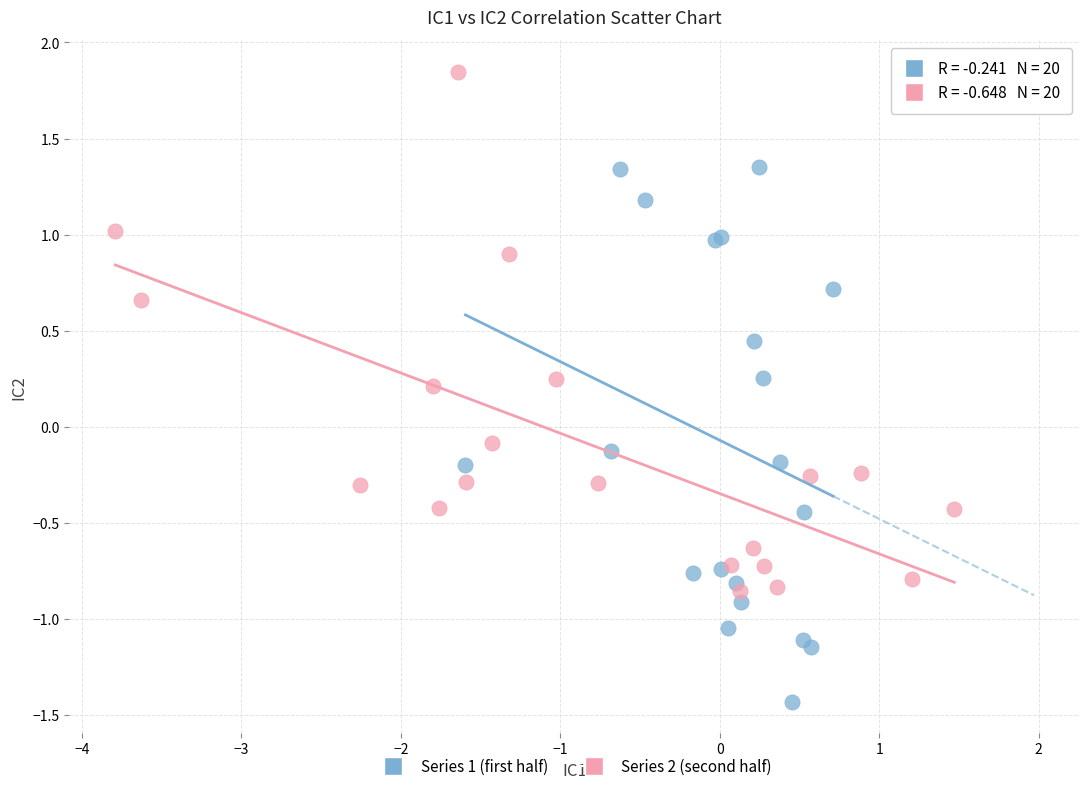

What are all the series names shown in the legend?

Series 1 (first half), Series 2 (second half)